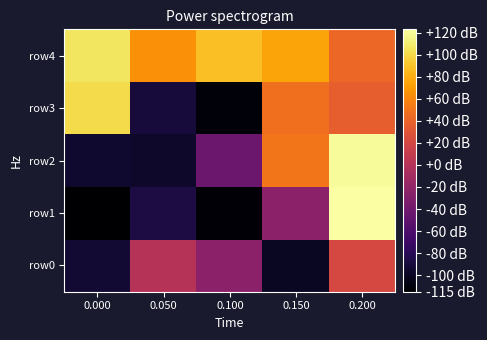

Count the number of categories in the chart.

5